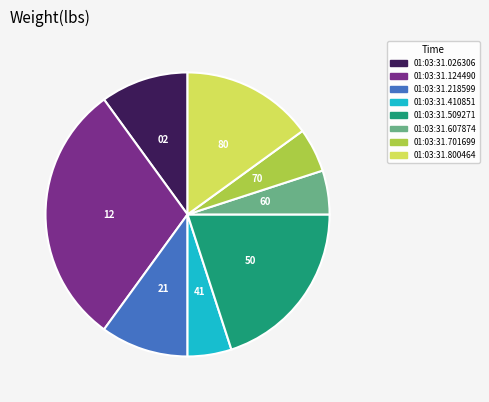

Does any single category account for the majority?

No